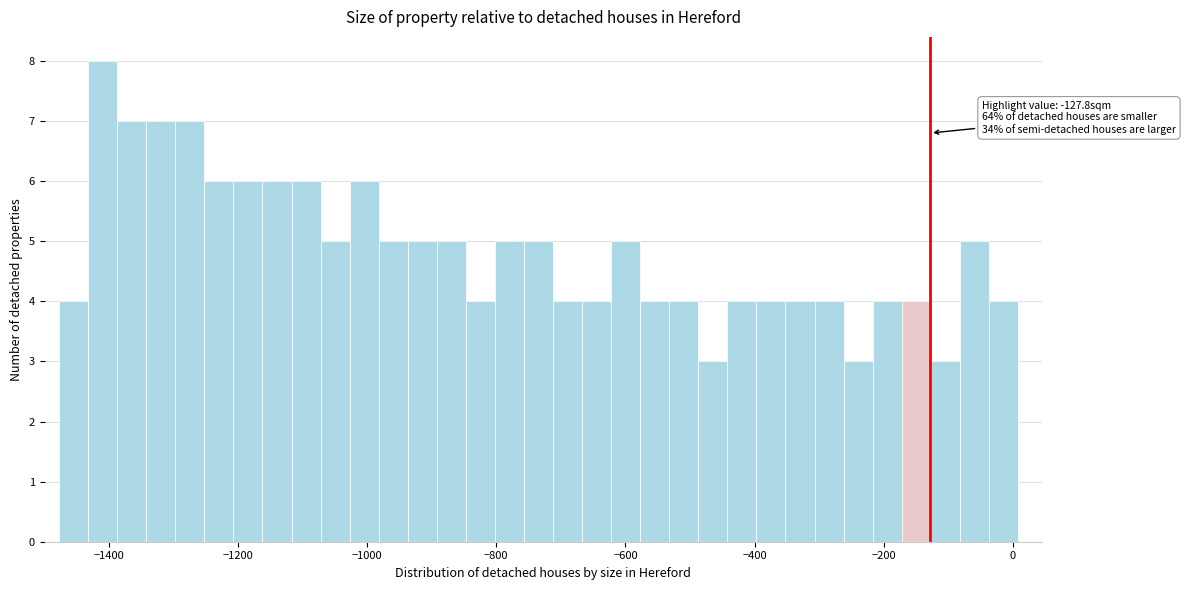

Around what value on the x-axis is the tallest bar? Give the approximate position of its centre, as read against the axis.

-1400